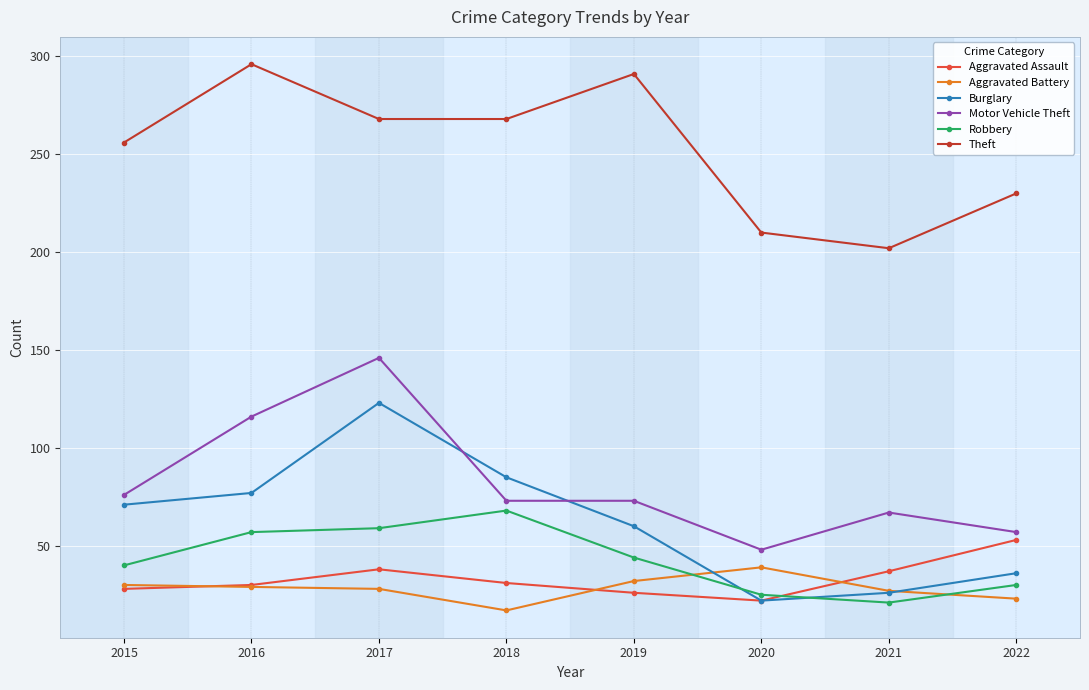

Where is the first local maximum for Burglary?

2017